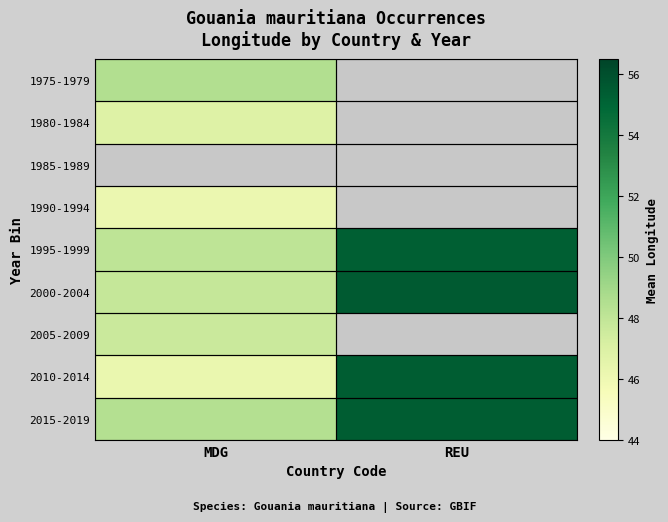

What is the sum of the 2000-2004 values at MDG and REU?

103.3